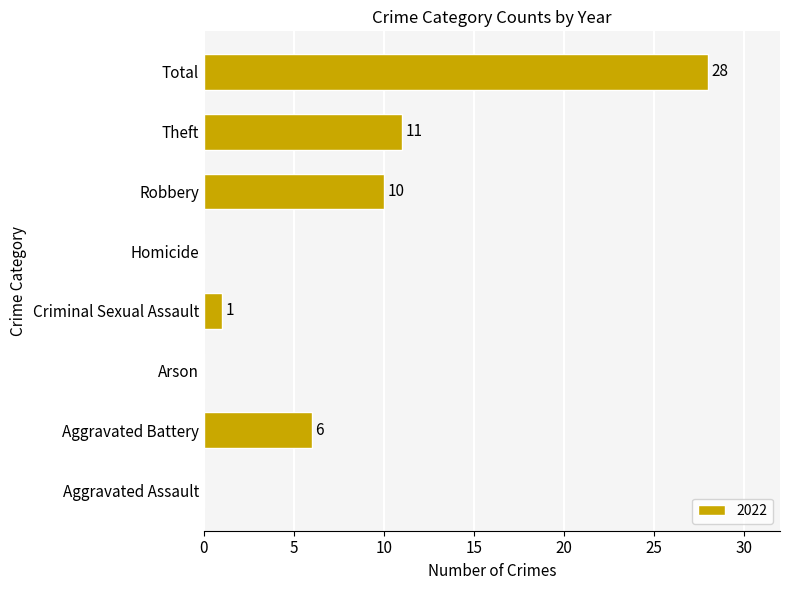

Which has a higher value, Homicide or Robbery?

Robbery